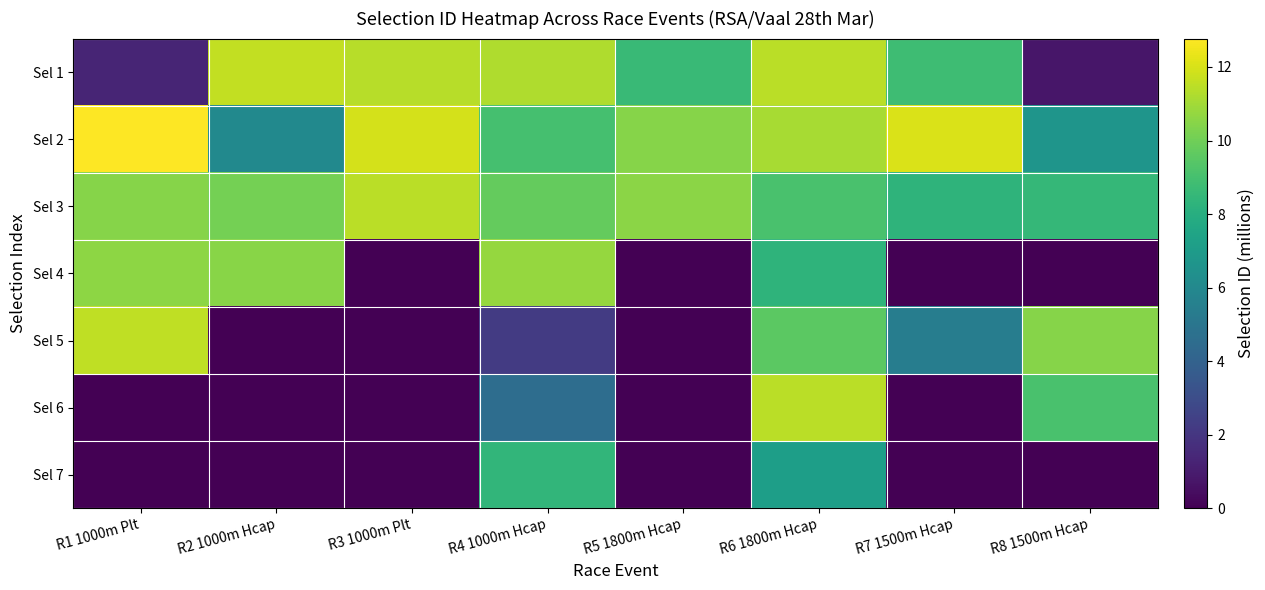

How many data points does each series have?

8